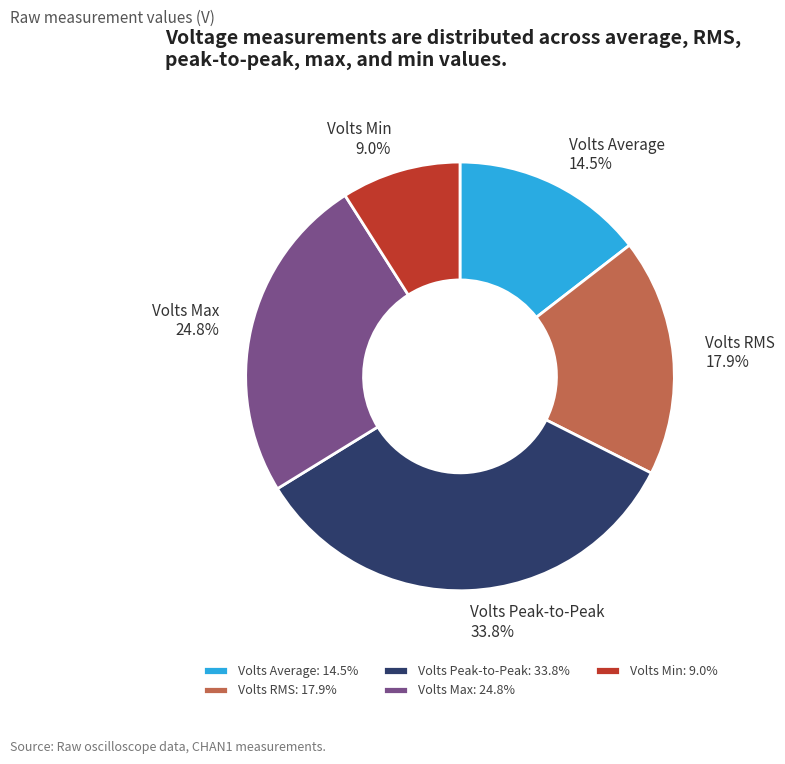

Is the sum of Volts RMS and Volts Max greater than half?

No